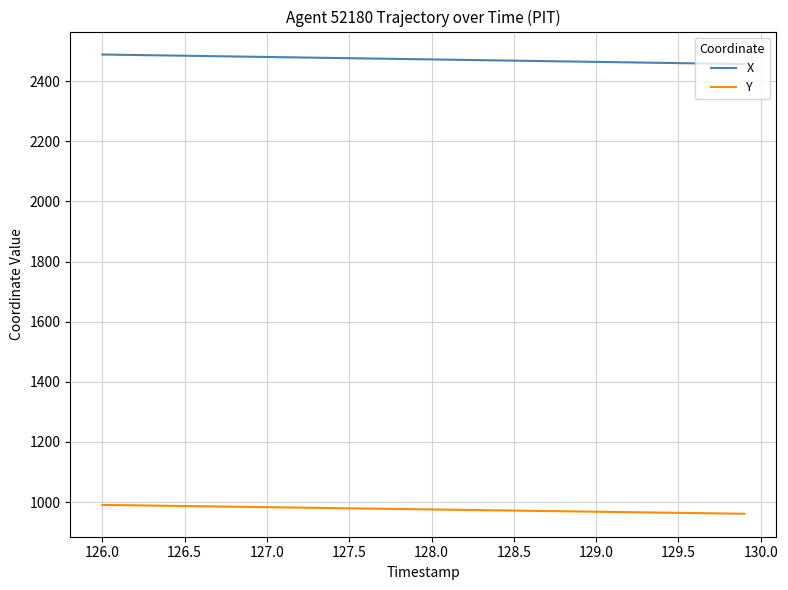

What is the smallest value displayed?

961.2